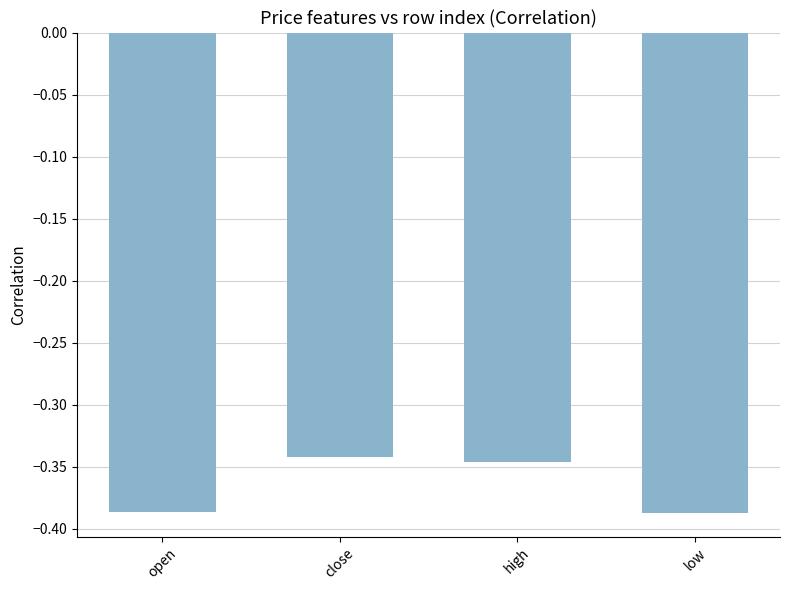

Which has a higher value, close or low?

close